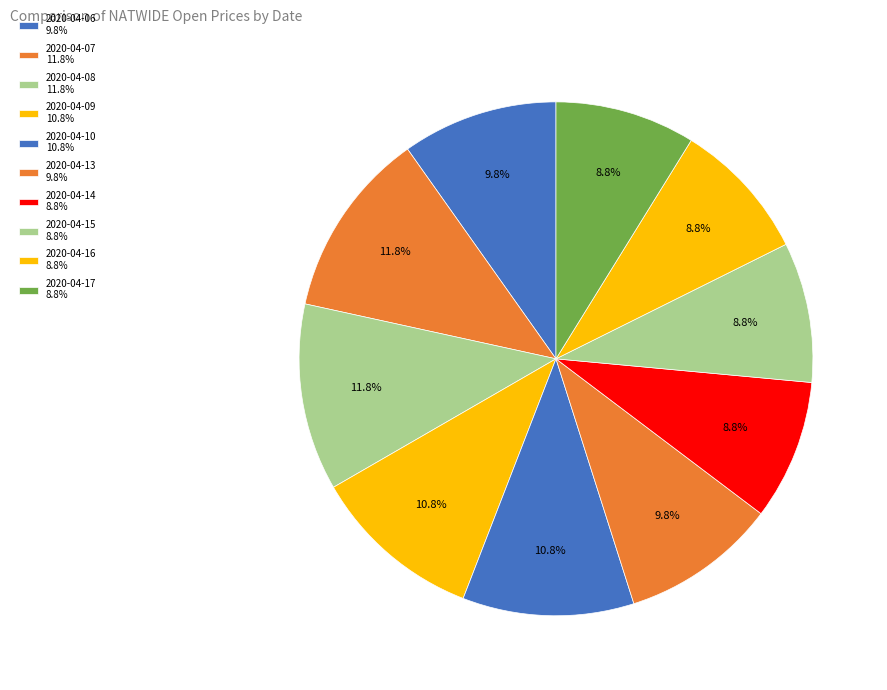

To the nearest percent, what portion does 2020-04-10 represent?

11%